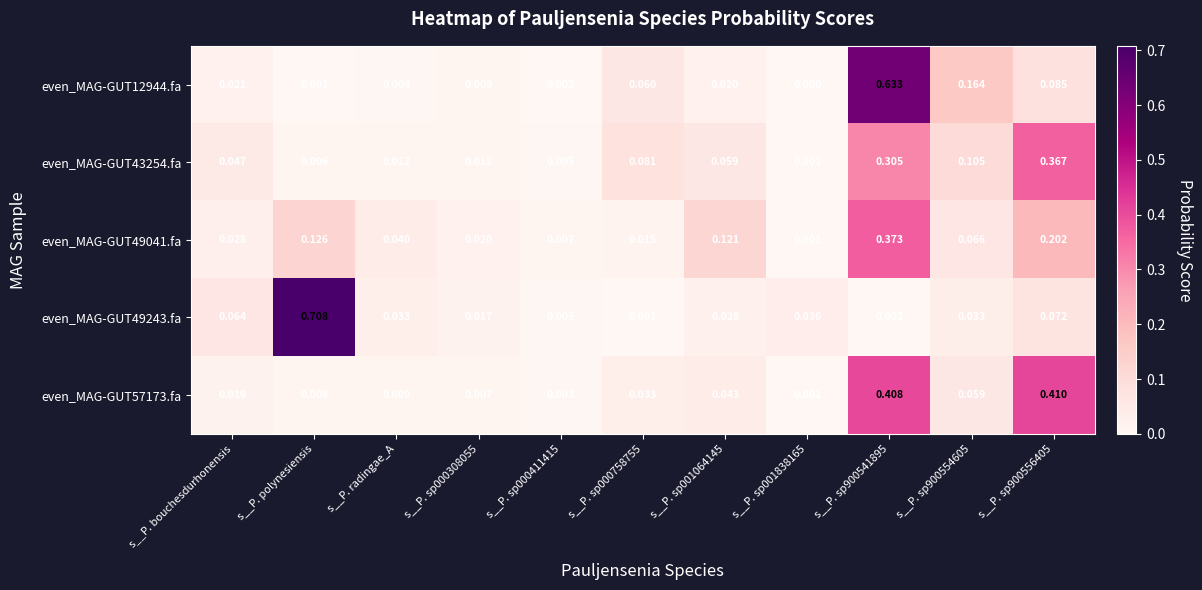

Is the value of even_MAG-GUT43254.fa at s__P. sp900554605 greater than the value of even_MAG-GUT49243.fa at s__P. sp000758755?

Yes